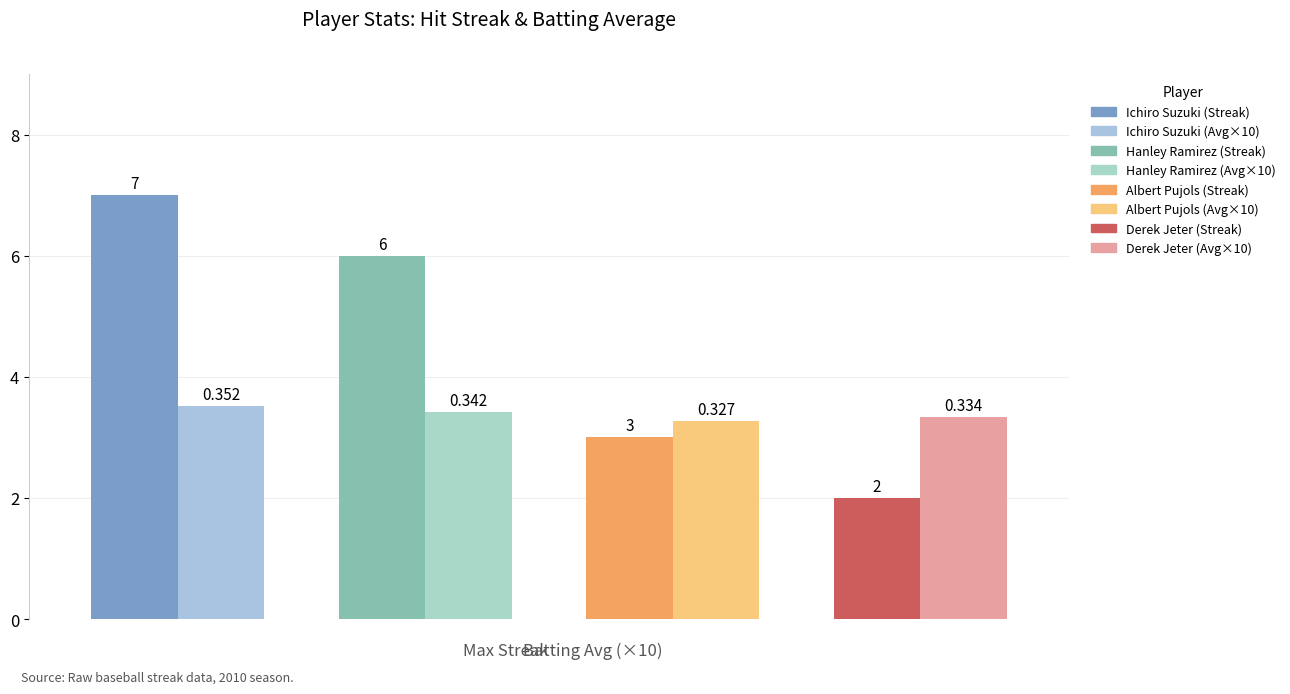

True or false: Max Streak has a value of 7.0 at Ichiro Suzuki.

True